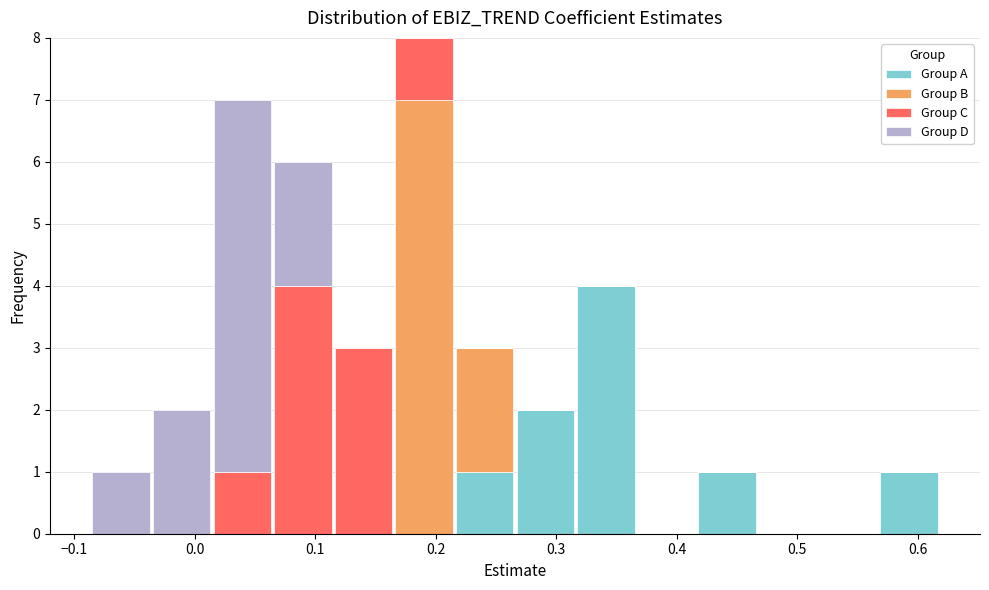

What is the total height of the stacked bar covering -0.04 to 0.01 on the x-axis? Neither the bar edges nor the heights are printed on the chart, so give them approximately, as read against the axes.

2